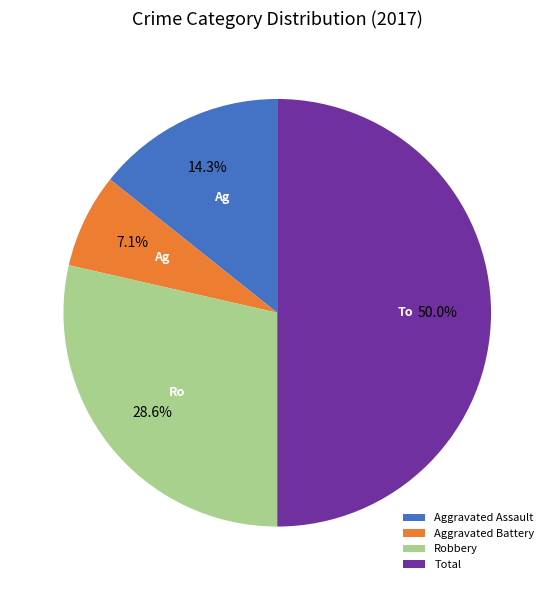

Rank the categories by value from highest to lowest.

Total, Robbery, Aggravated Assault, Aggravated Battery